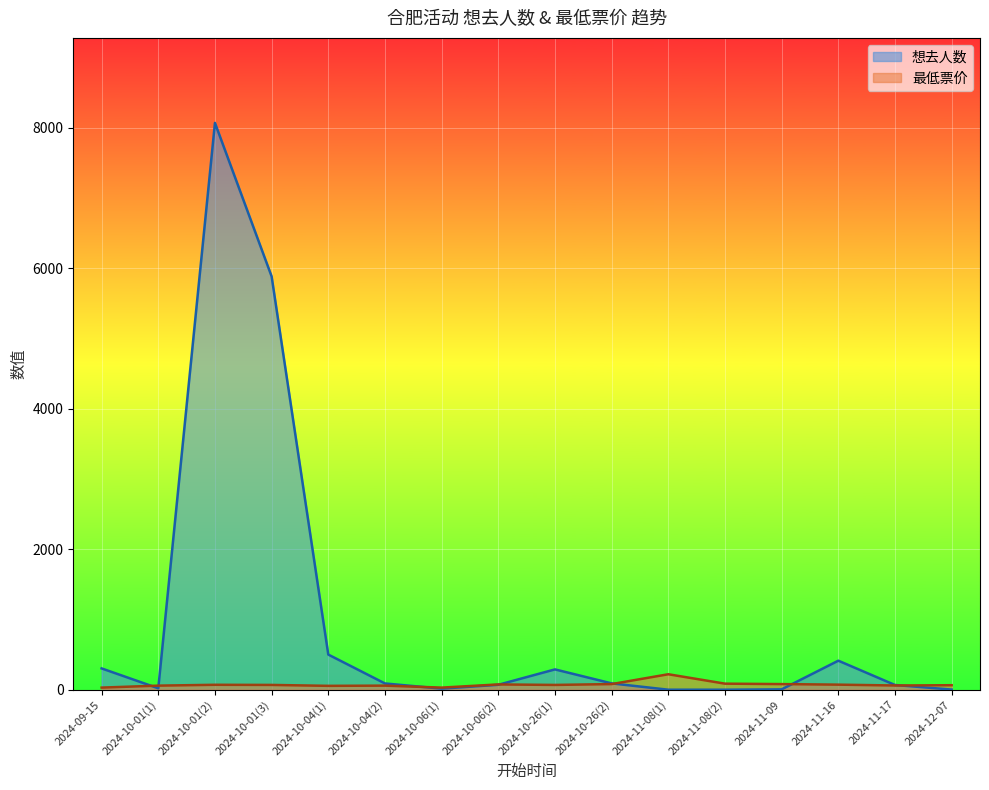

Where is the first local maximum for 最低票价?

2024-10-01(2)